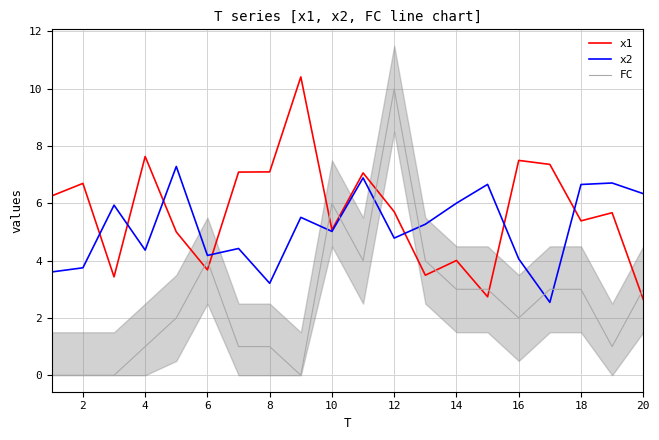

What is the highest value of the x2 series?

7.3